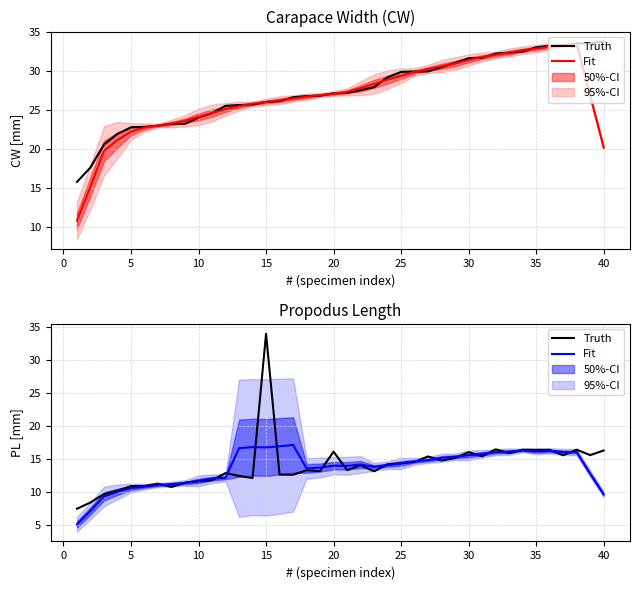

What are all the series names shown in the legend?

Truth, Fit